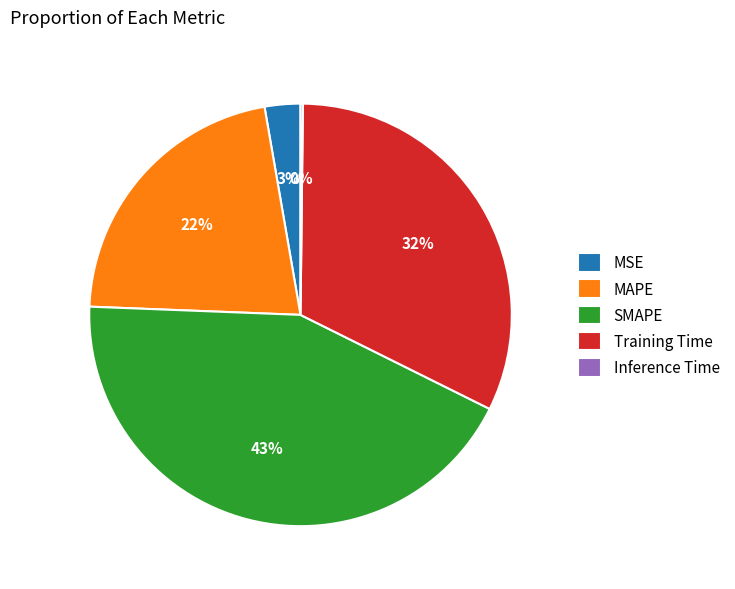

To the nearest percent, what percentage of the pie is Training Time?

32%